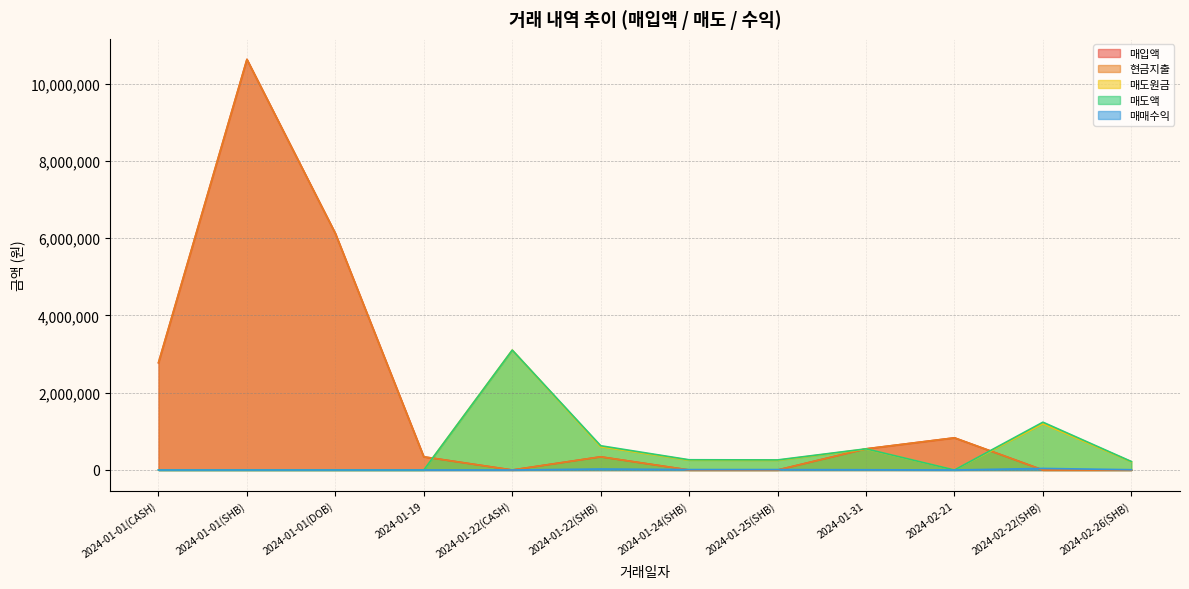

Reading right to left, extract all data points from this chart.

매입액: 0	0	832700	547863	0	0	340900	0	340900	6123103	10628881	2777566
현금지출: 0	0	832700	547863	0	0	340900	0	340900	6123103	10628881	2777566
매도원금: 212483	1197076	0	541168	250000	253950	601727	3103169	0	0	0	0
매도액: 219746	1237775	0	547863	260875	264996	627901	3103169	0	0	0	0
매매수익: 7263	40699	0	6695	10875	11046	26174	0	0	0	0	0